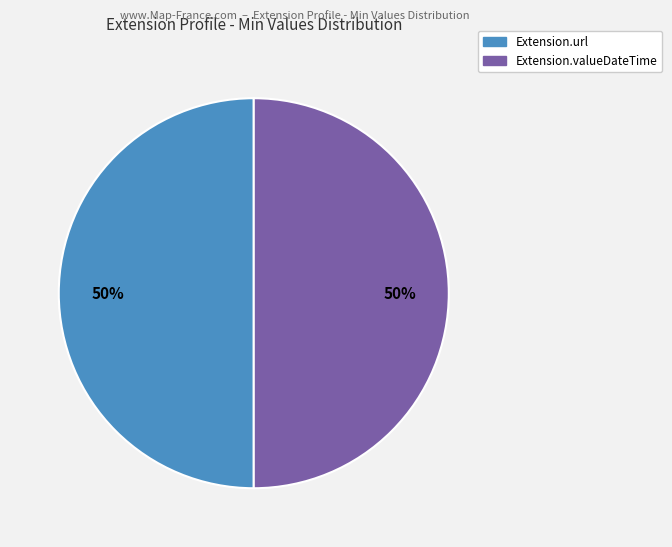

To the nearest percent, what is the average slice percentage?

50%